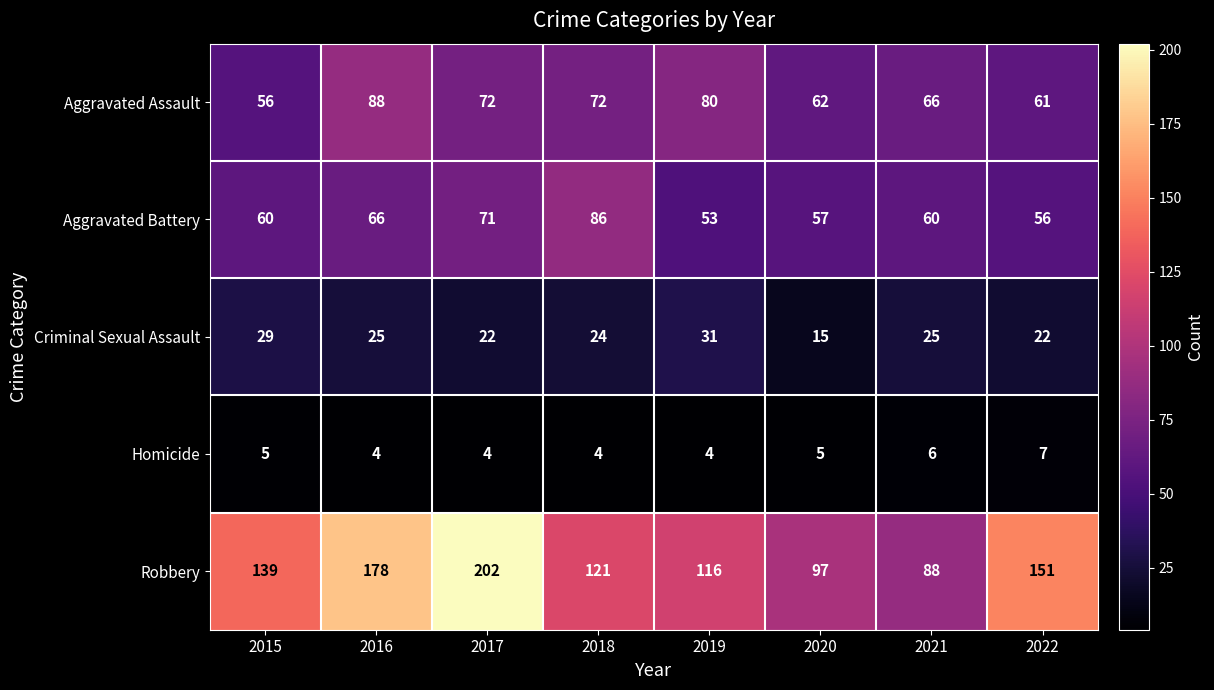

At which category is the sum across all series the highest?

2017